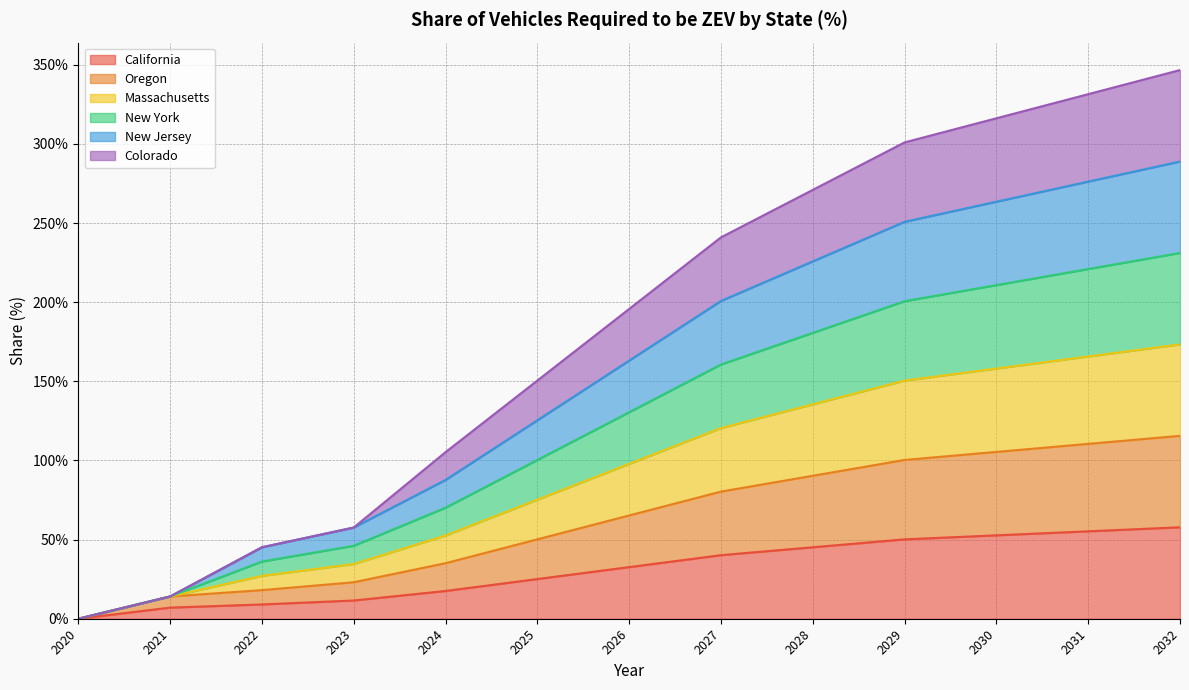

The value of California at 2024 is 31.0. True or false?

False